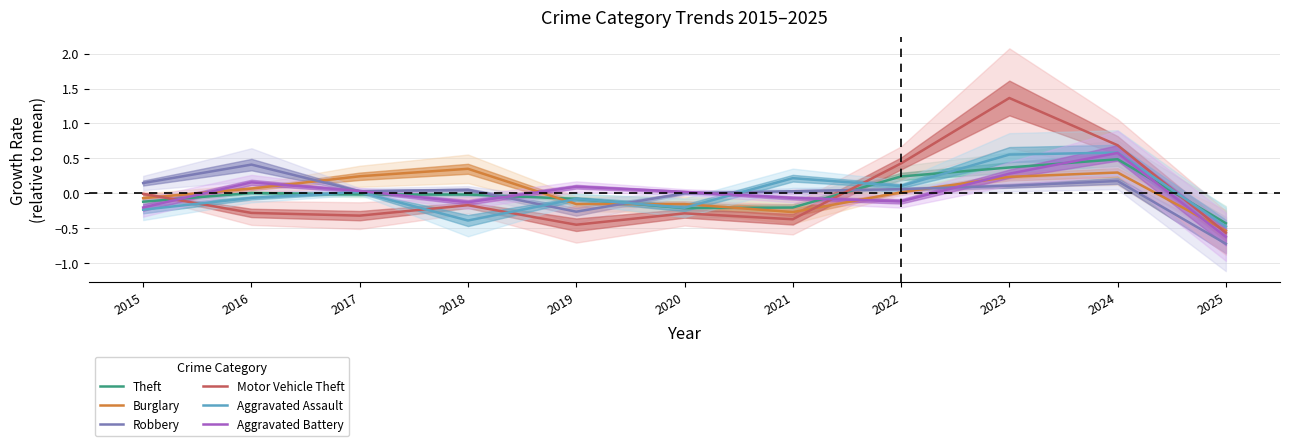

What is the value of the Theft point at the 8th from the left?

0.2